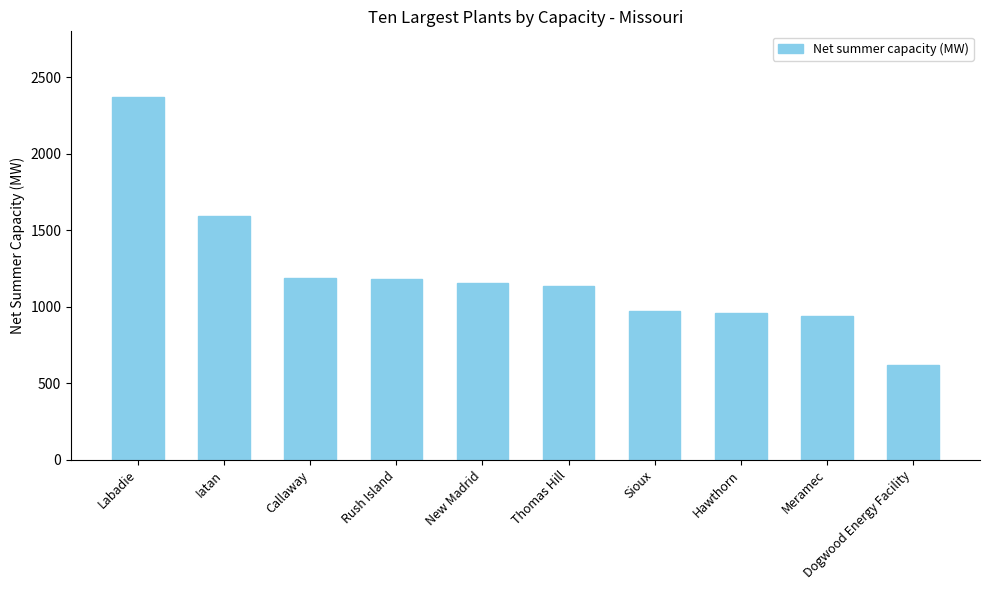

What is the change in value from Labadie to Meramec?

-1435.0